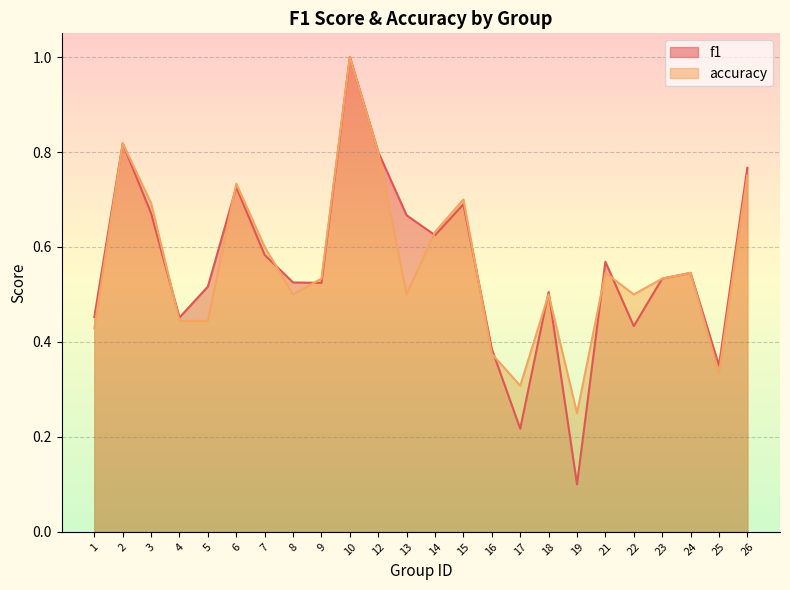

Reading left to right, list all the values displayed in this chart.

f1: 0.5	0.8	0.7	0.5	0.5	0.7	0.6	0.5	0.5	1.0	0.8	0.7	0.6	0.7	0.4	0.2	0.5	0.1	0.6	0.4	0.5	0.5	0.4	0.8
accuracy: 0.4	0.8	0.7	0.4	0.4	0.7	0.6	0.5	0.5	1.0	0.8	0.5	0.6	0.7	0.4	0.3	0.5	0.2	0.5	0.5	0.5	0.5	0.3	0.8